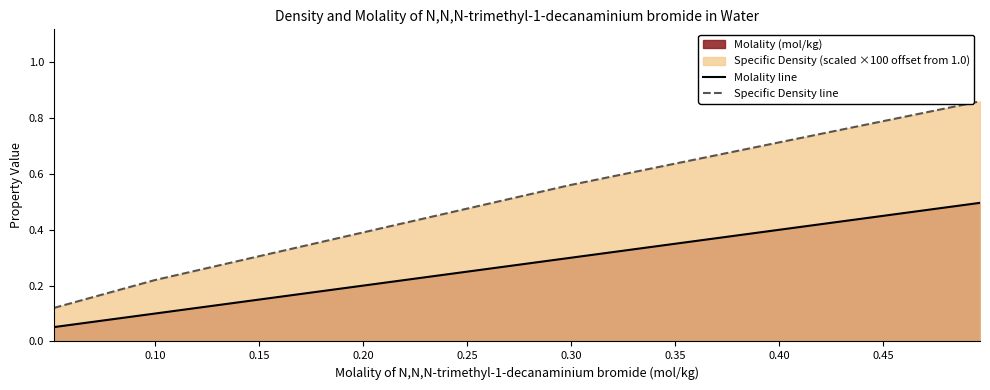

What is the sum of all Molality line values?

0.9